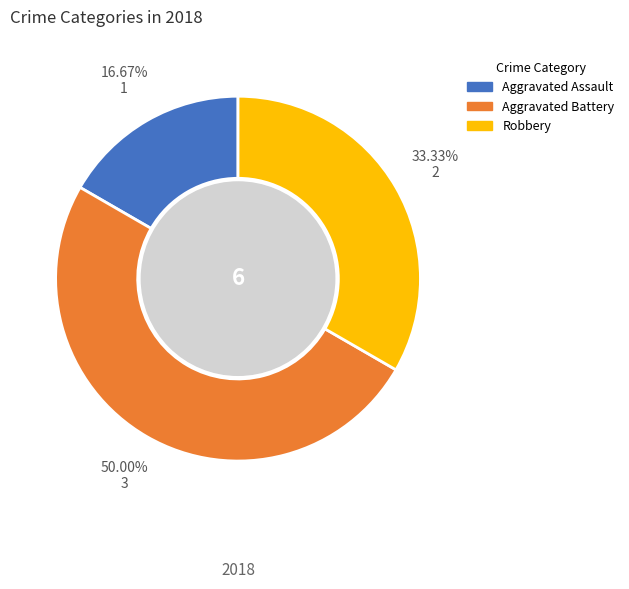

To the nearest percent, what is the difference between the largest and smallest slice percentages?

33%